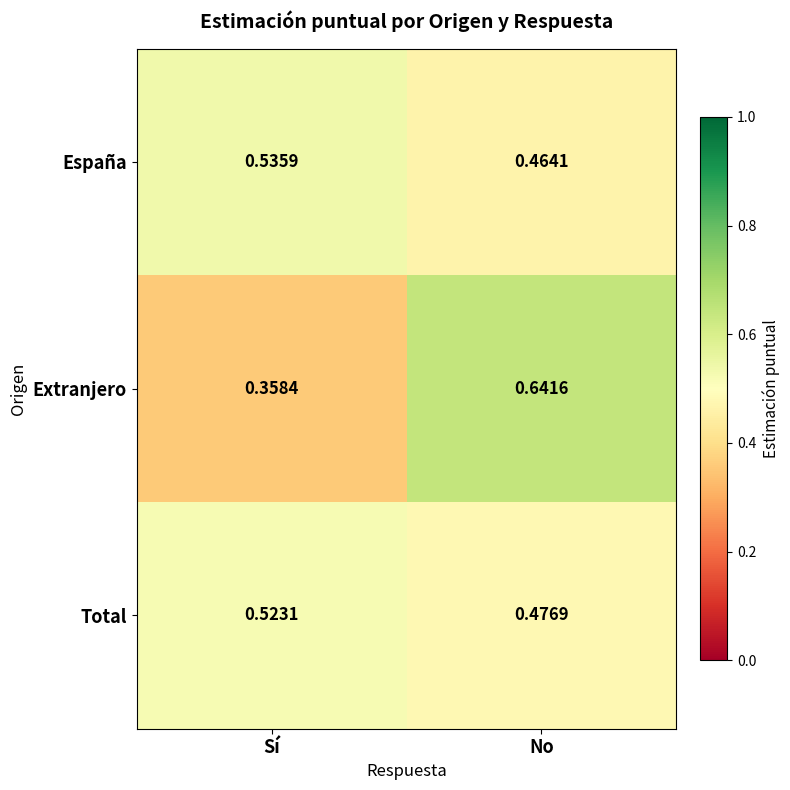

At which label is Total closest to 0?

No